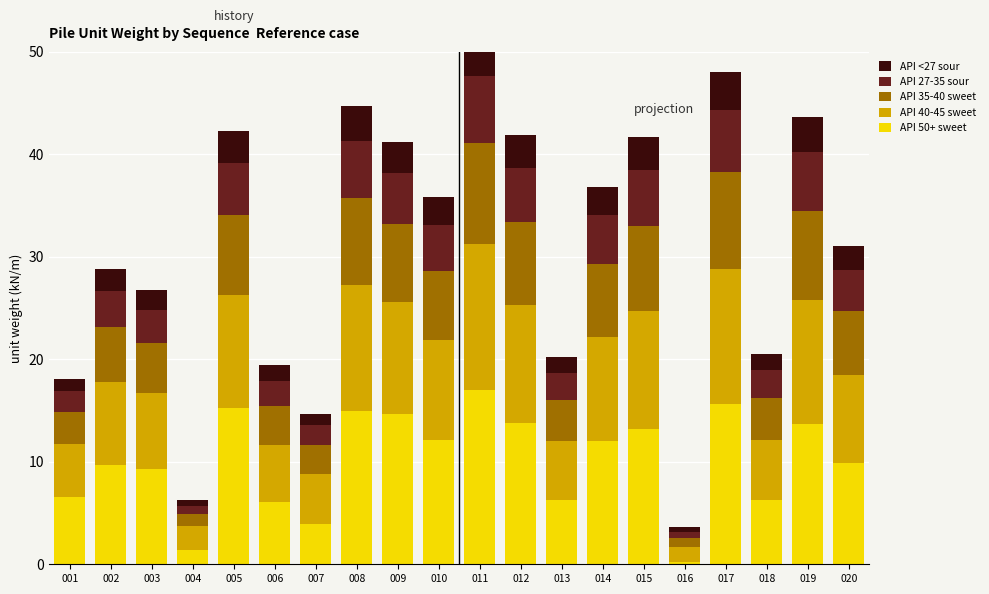

Which series has the widest spread of values?

API 50+ sweet